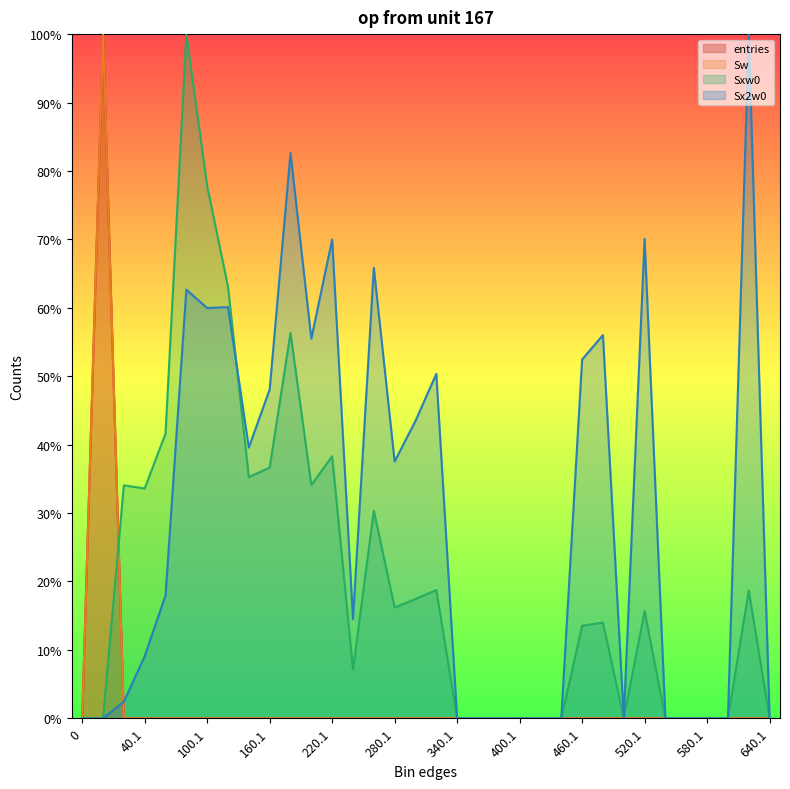

Is the value of Sw at 640.1 greater than the value of Sx2w0 at 140.1?

No